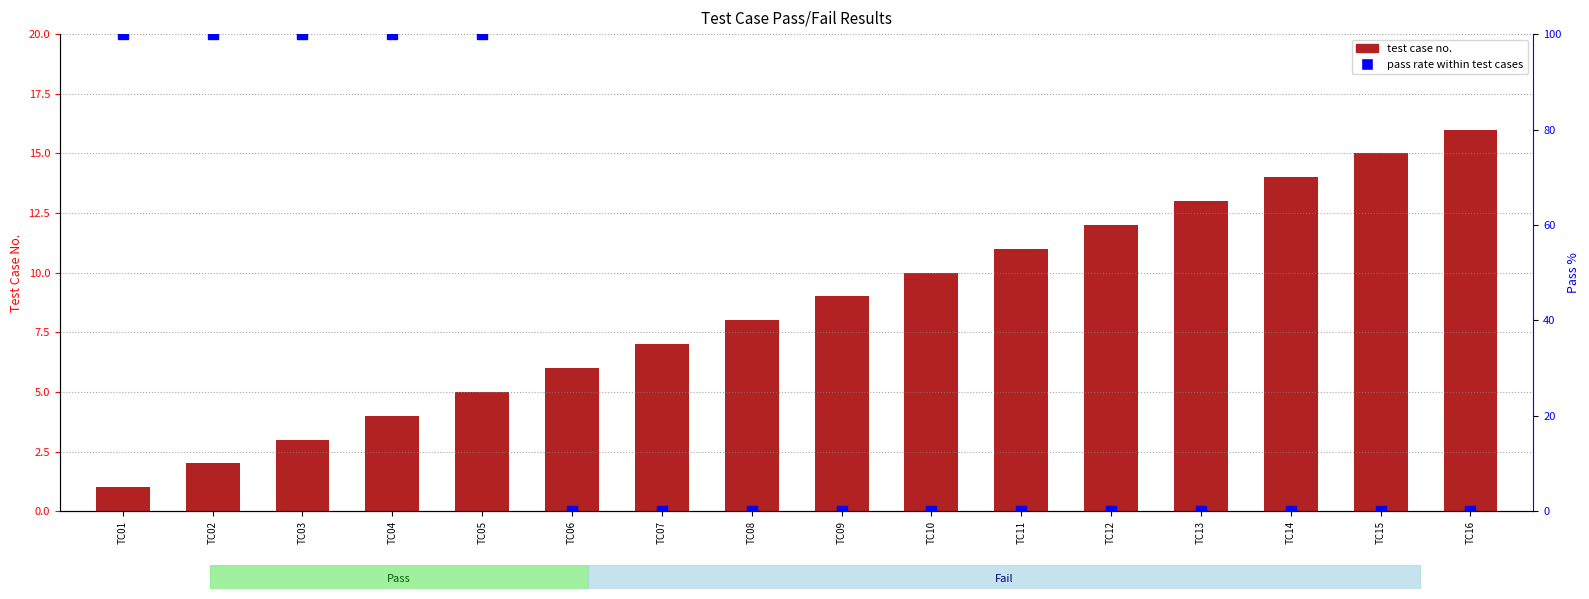

List the series in order of their peak value, highest first.

pass rate within test cases, test case no.